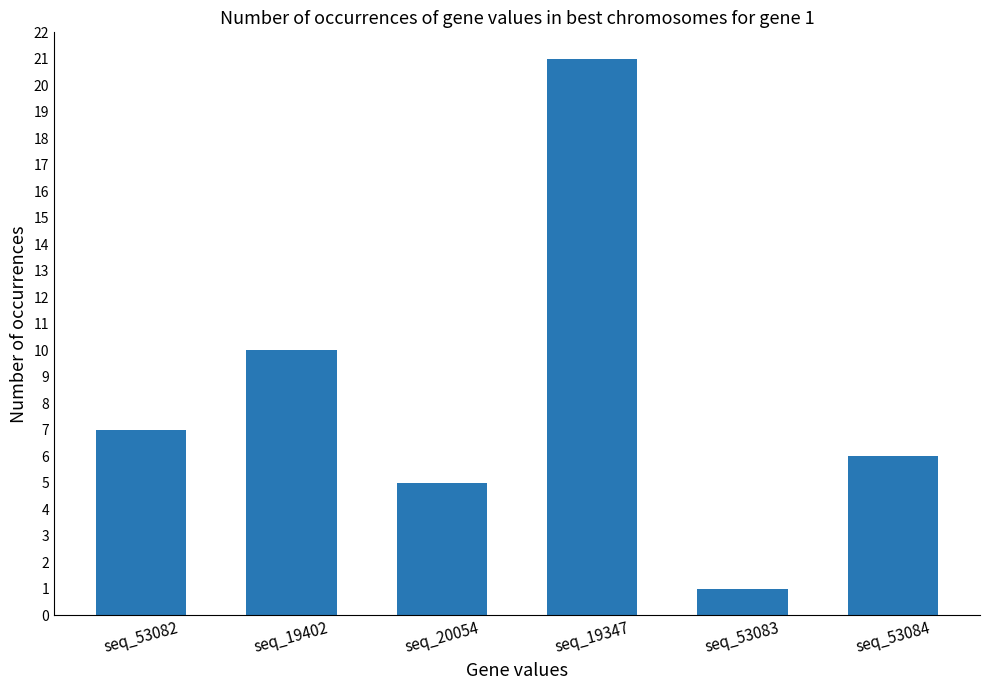

What is the smallest value displayed?

1